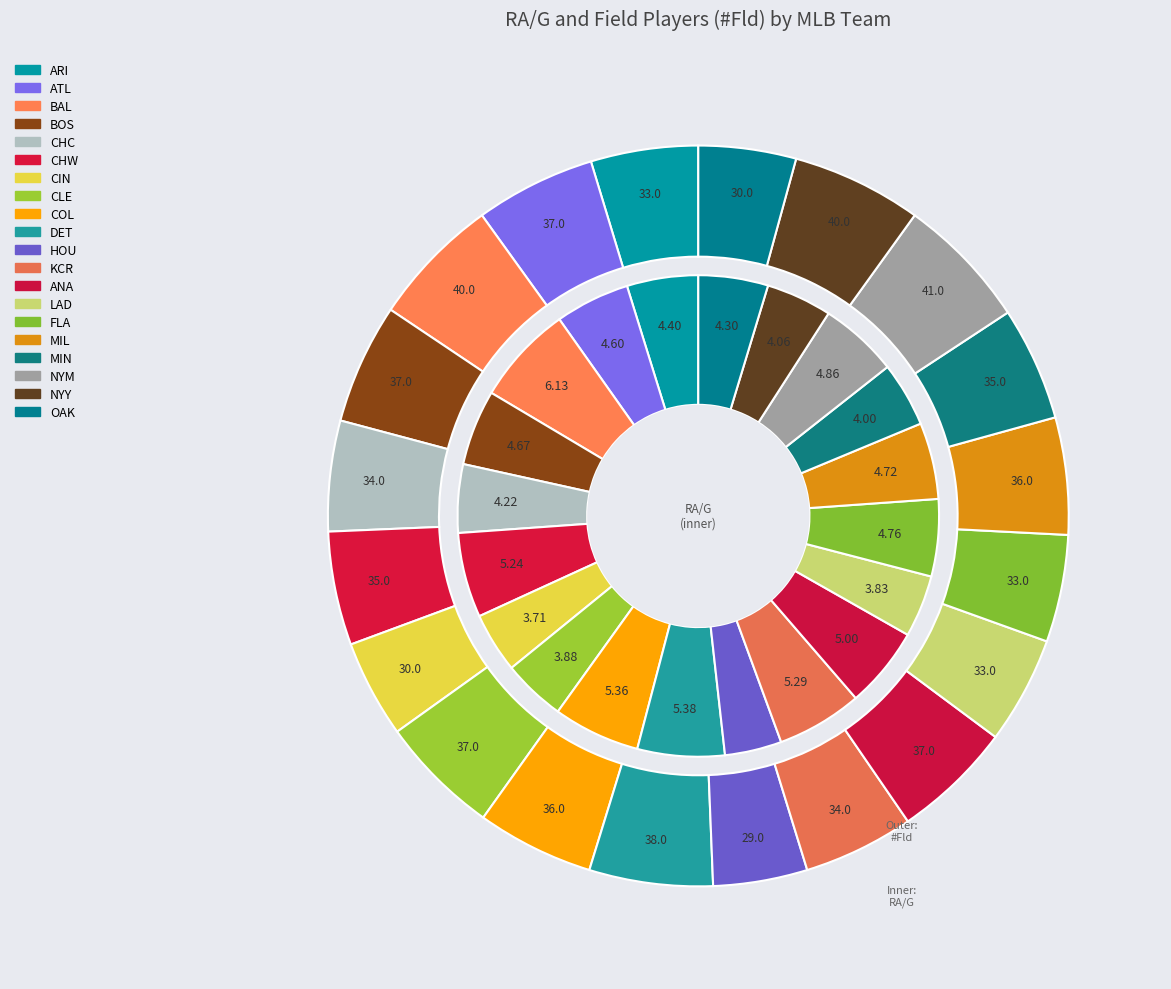

To the nearest percent, what is the difference between the largest and smallest slice percentages?

3%